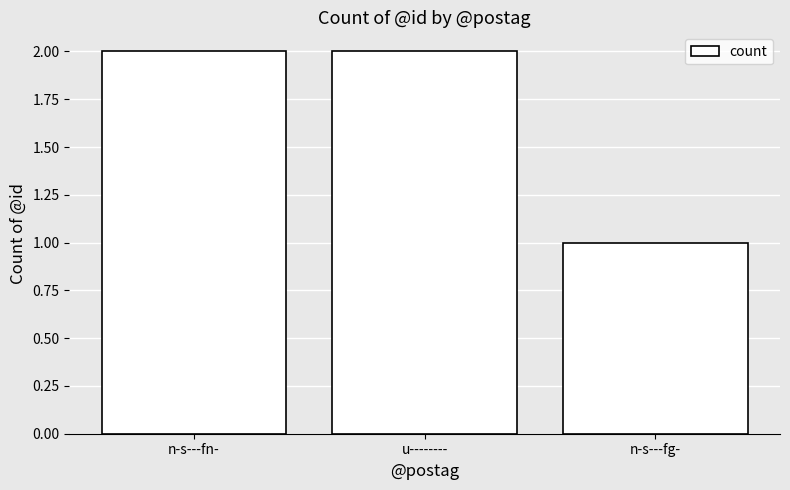

What is the sum of the values at n-s---fn- and n-s---fg-?

3